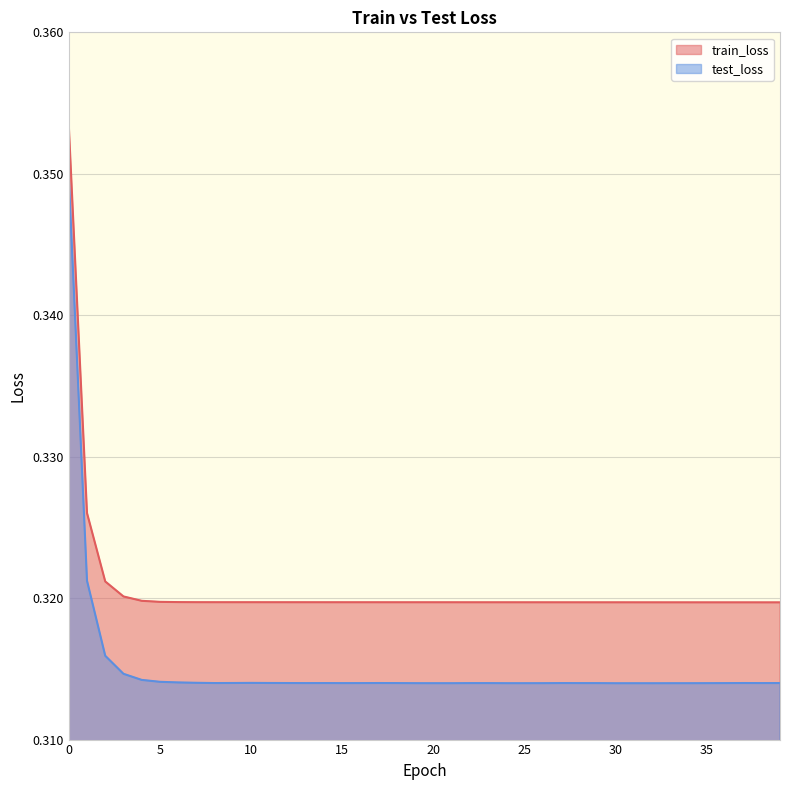

List the series in order of their peak value, lowest first.

test_loss, train_loss